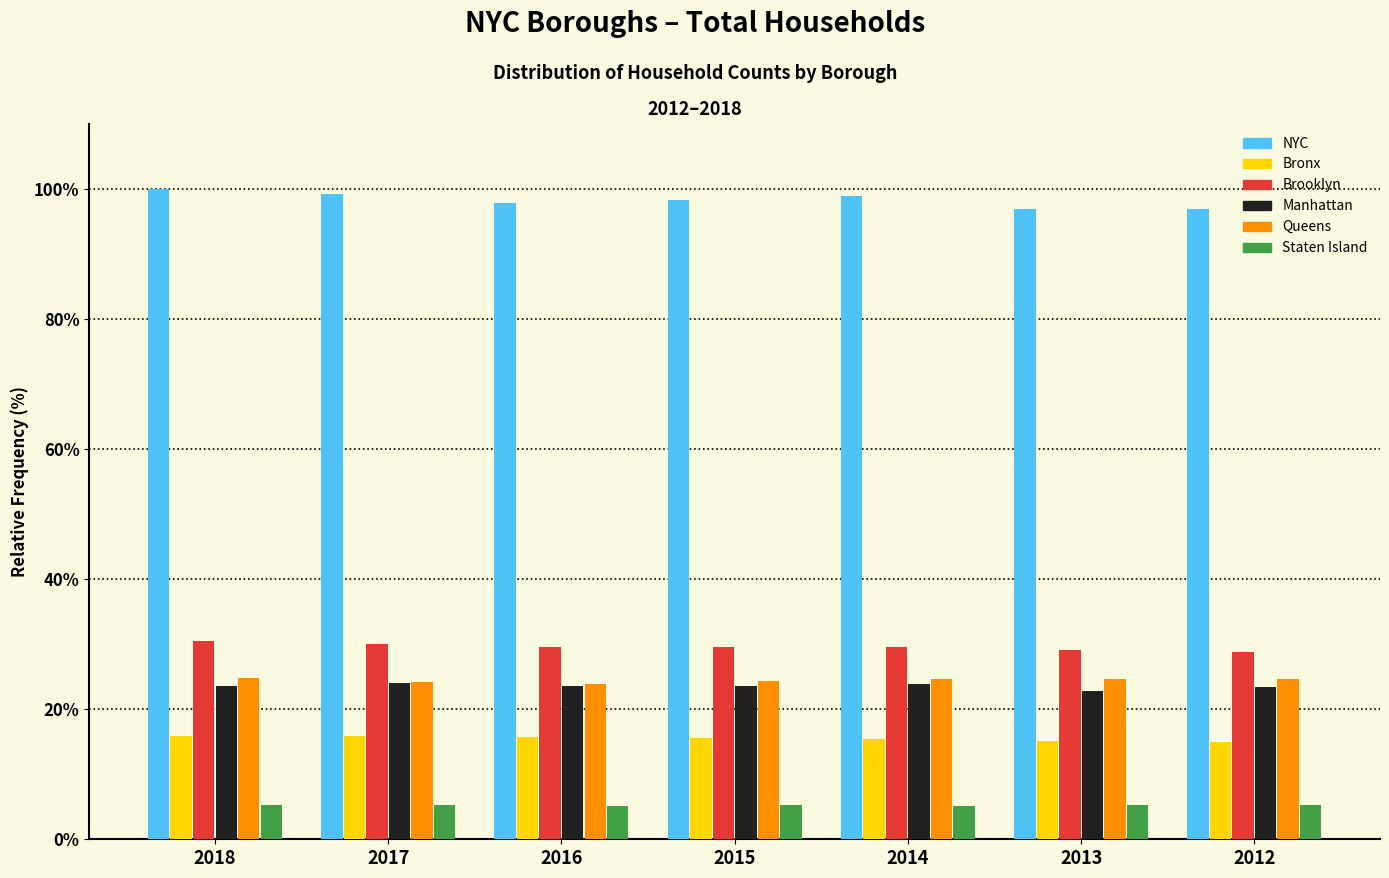

What is the minimum value shown in the chart?

5.2